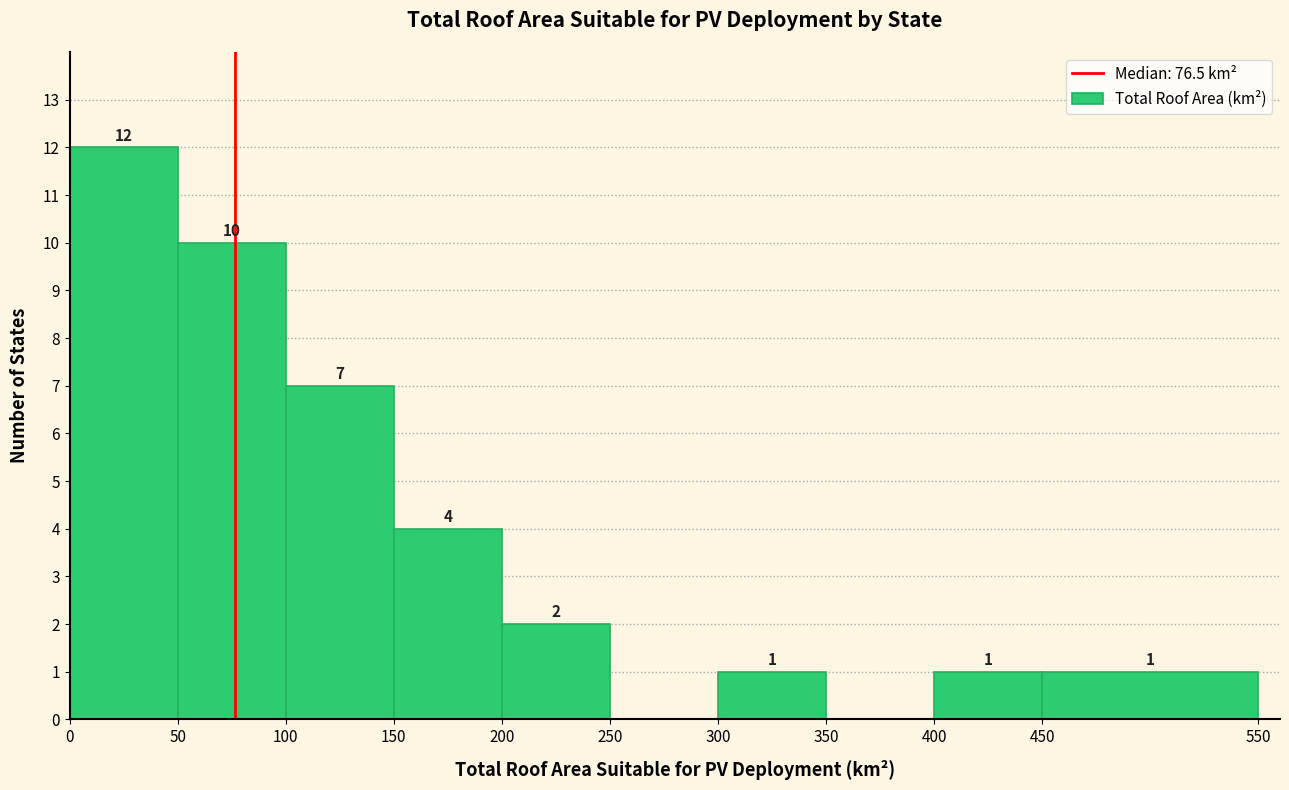

Which range on the x-axis has the tallest bar?

0 to 50